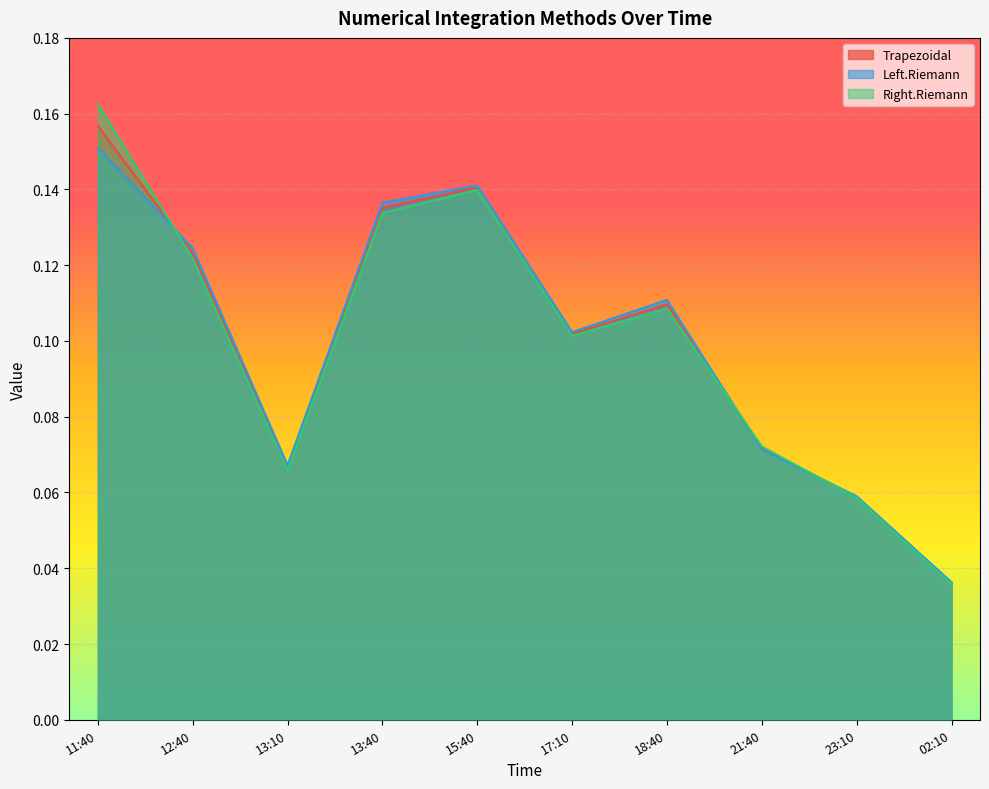

How many lines are shown in the chart?

3